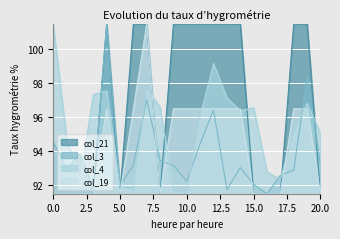

The value of col_3 at 20.0 is 93.2. True or false?

True